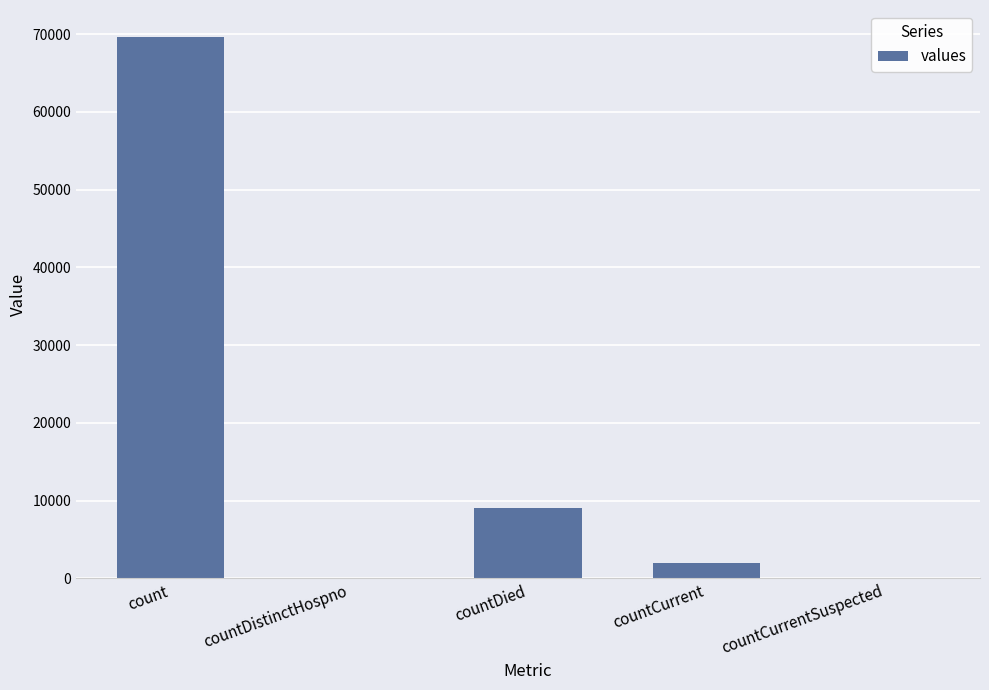

True or false: the data shows 22514 at countCurrentSuspected.

False